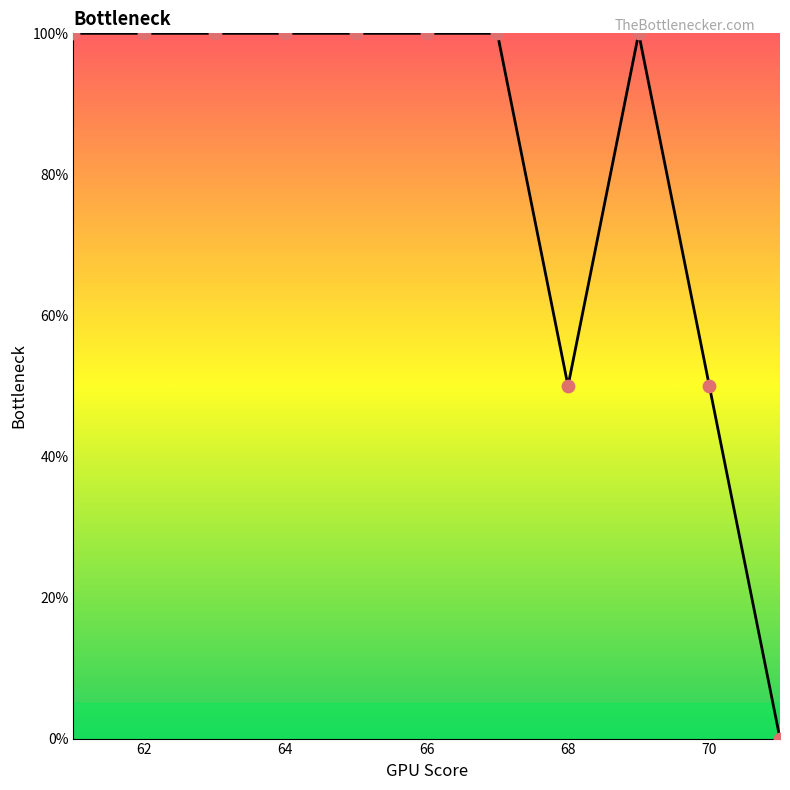

What is the greatest value displayed?

100